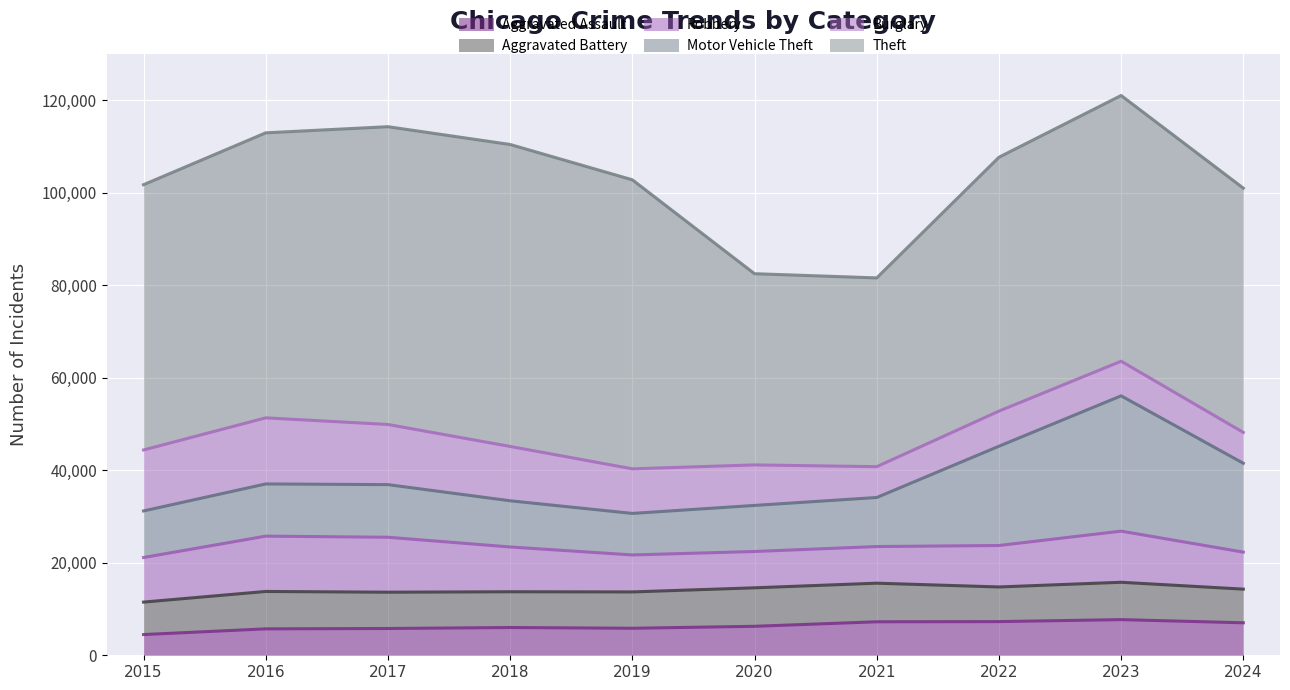

Where is the first local maximum for Burglary?

2016